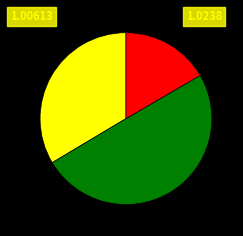

How many segments does this pie chart have?

3